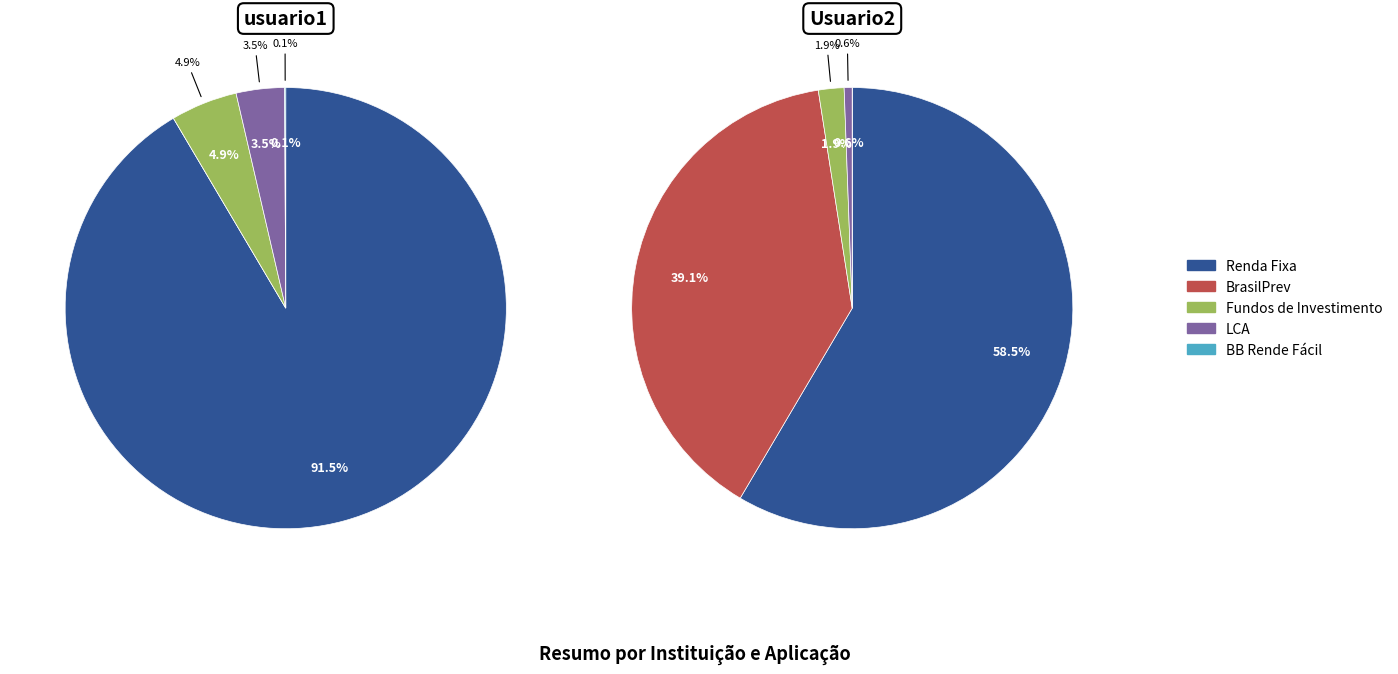

What percentage do Usuario2 and usuario1 together represent?

100.0%